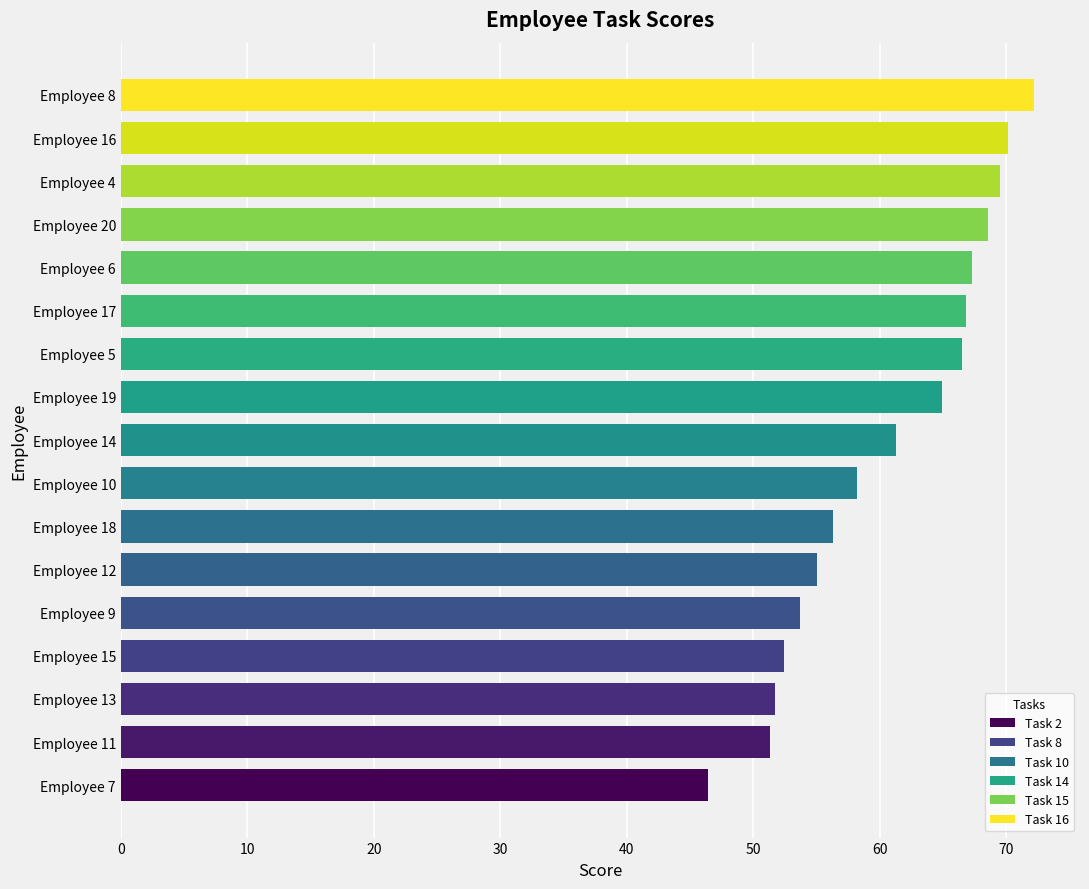

At which label is the value closest to 59?

Employee 10